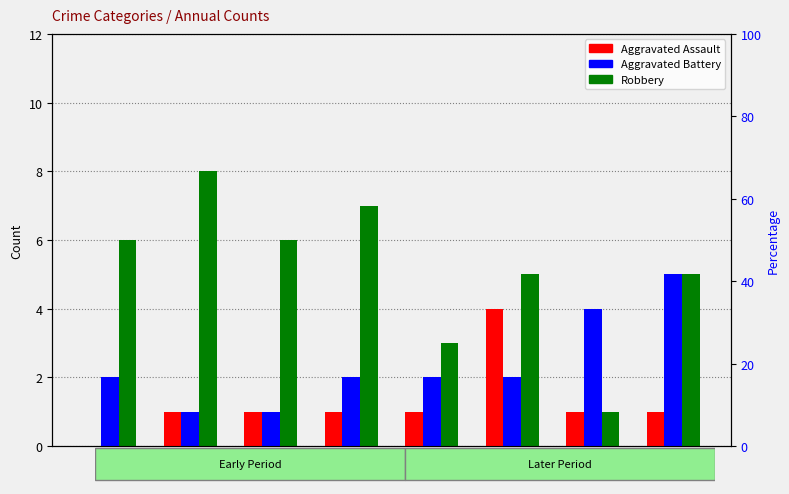

True or false: Aggravated Assault has a value of 0 at 2015.

True